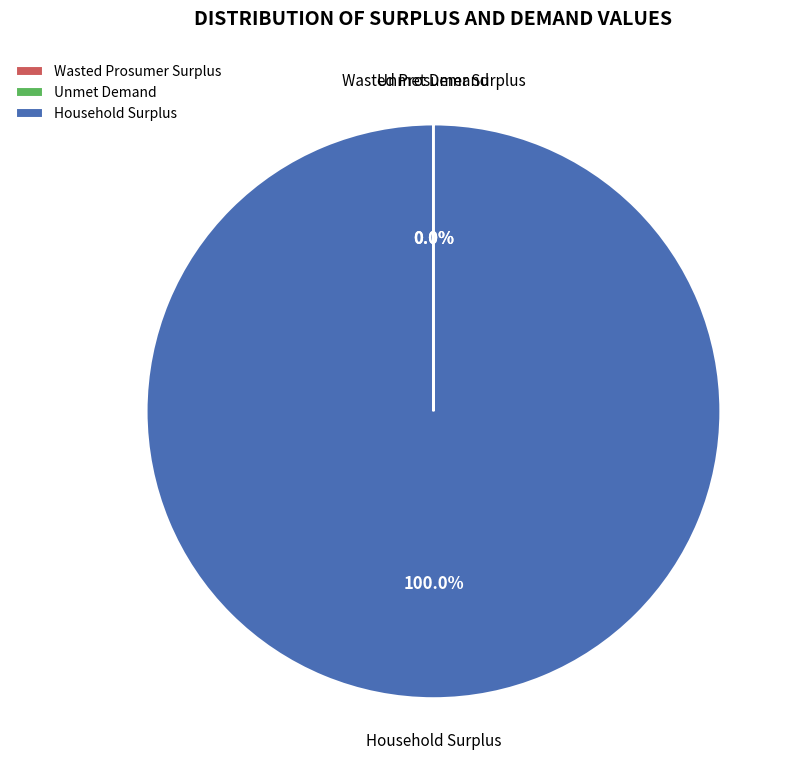

Does any single category account for the majority?

Yes